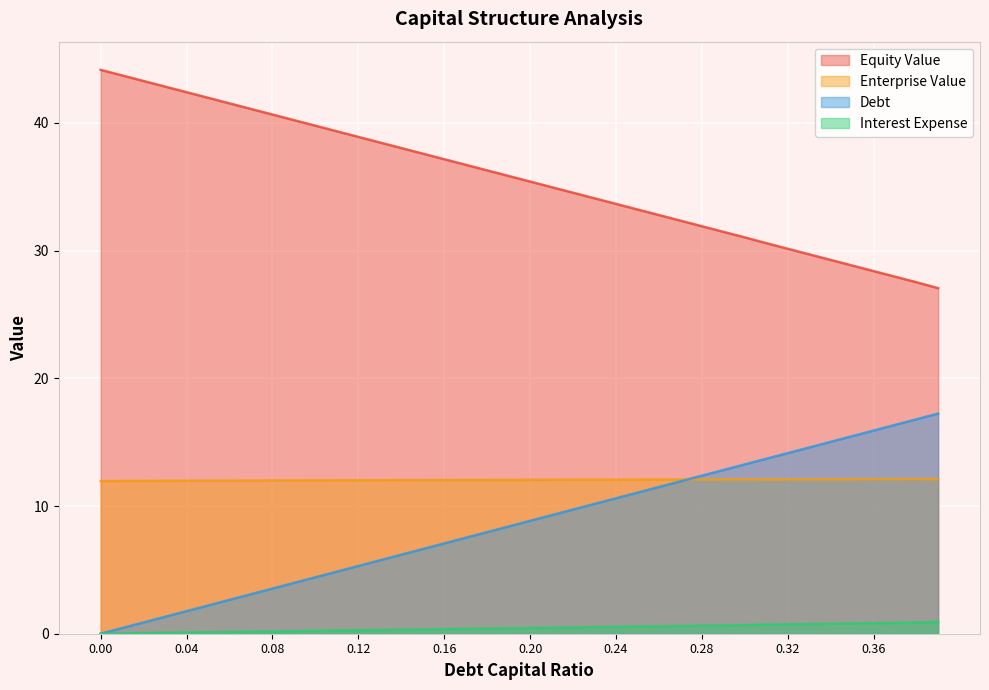

Is it true that equity_value equals 8.0 at 0.17?

False